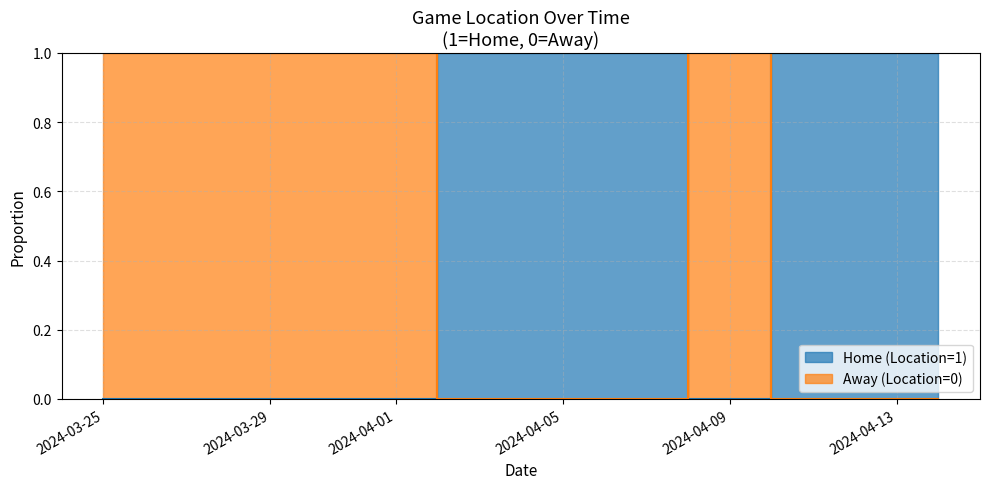

Read the Away (Location=0) value at 2024-03-25.

1